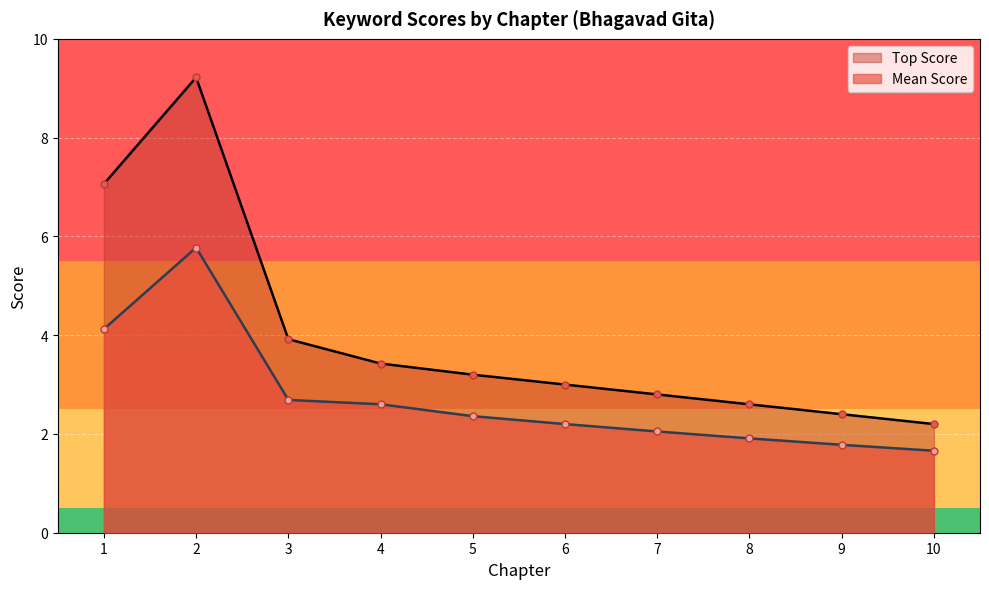

True or false: Top Score and Mean Score cross at least once.

False